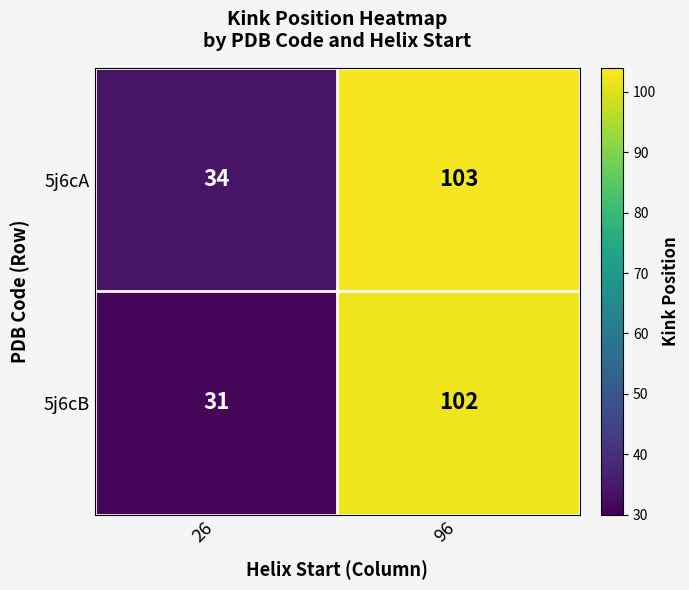

List the labels in order of 5j6cA value, largest first.

96, 26